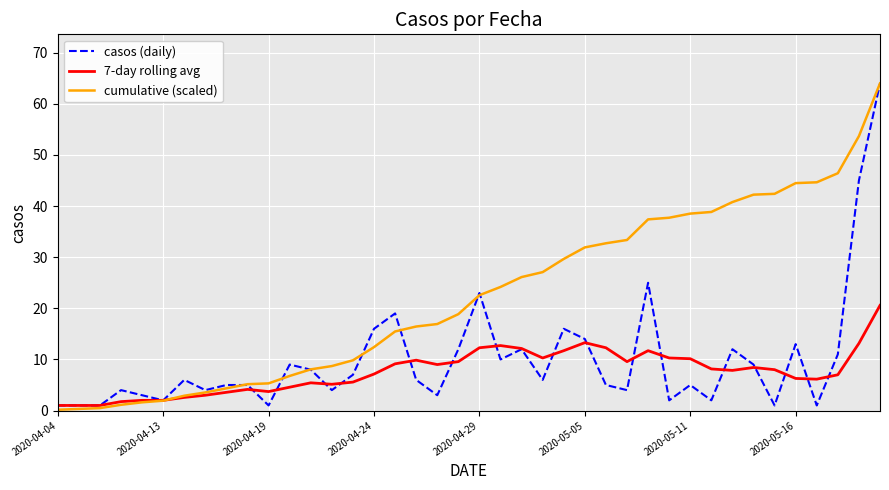

What is the greatest value displayed?

64.0